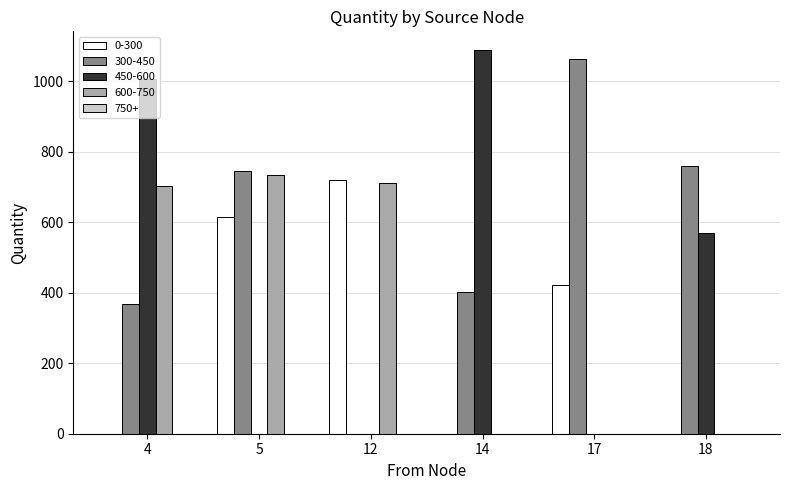

Which series changed the most between 5 and 18?

600-750